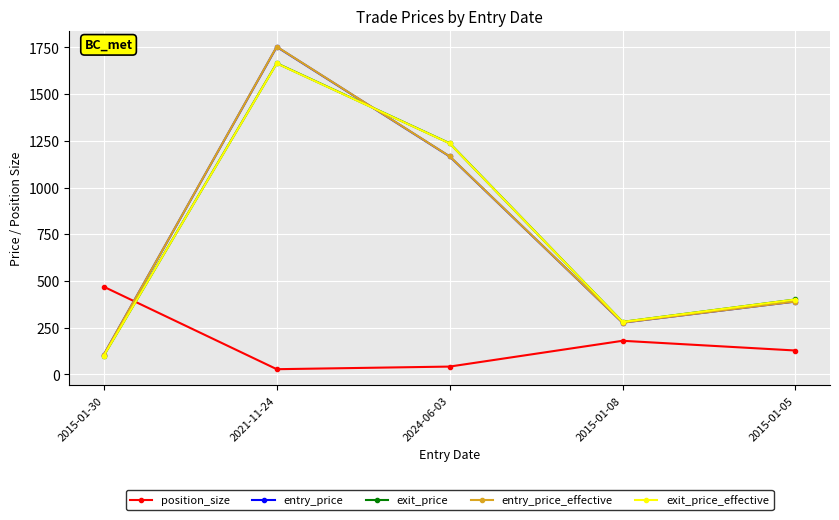

How many values in the exit_price_effective series exceed 400?

3